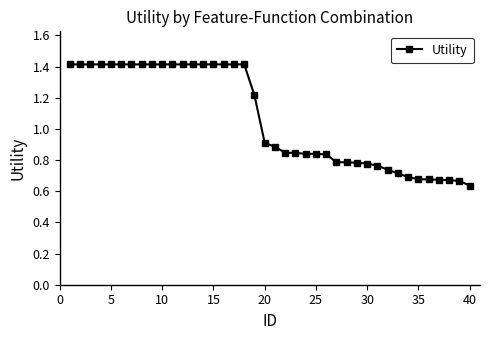

What is the greatest value displayed?

1.4